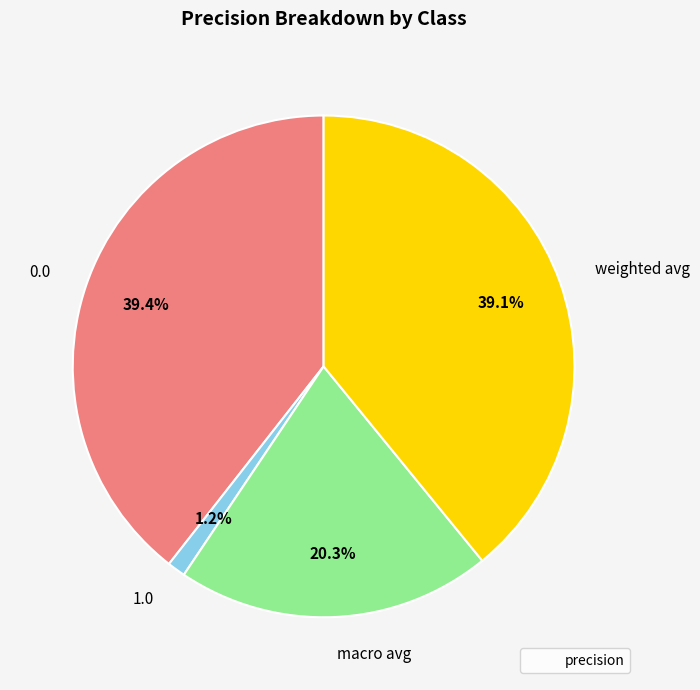

To the nearest percent, what is the difference between the largest and smallest slice percentages?

38%